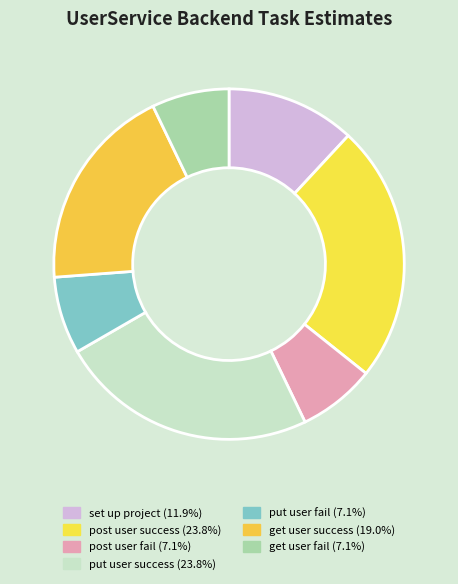

How many slices are in this pie chart?

7